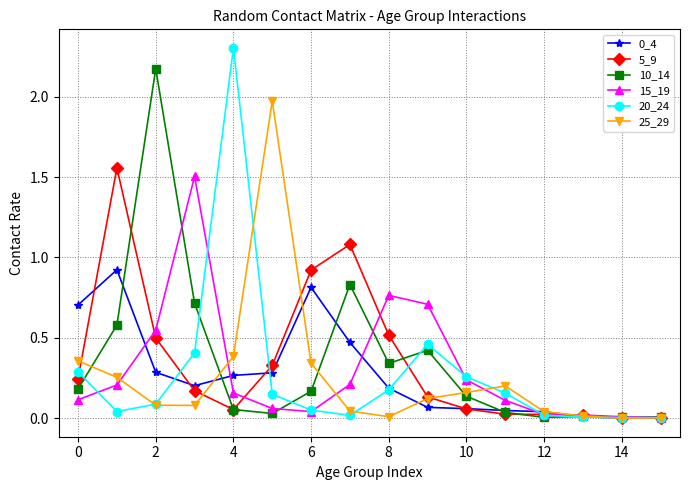

What is the greatest value displayed?

2.3